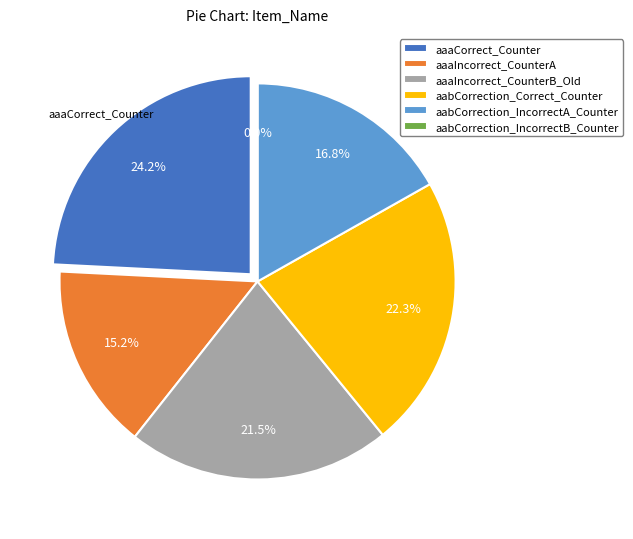

To the nearest percent, what is the difference between the largest and smallest slice percentages?

24%